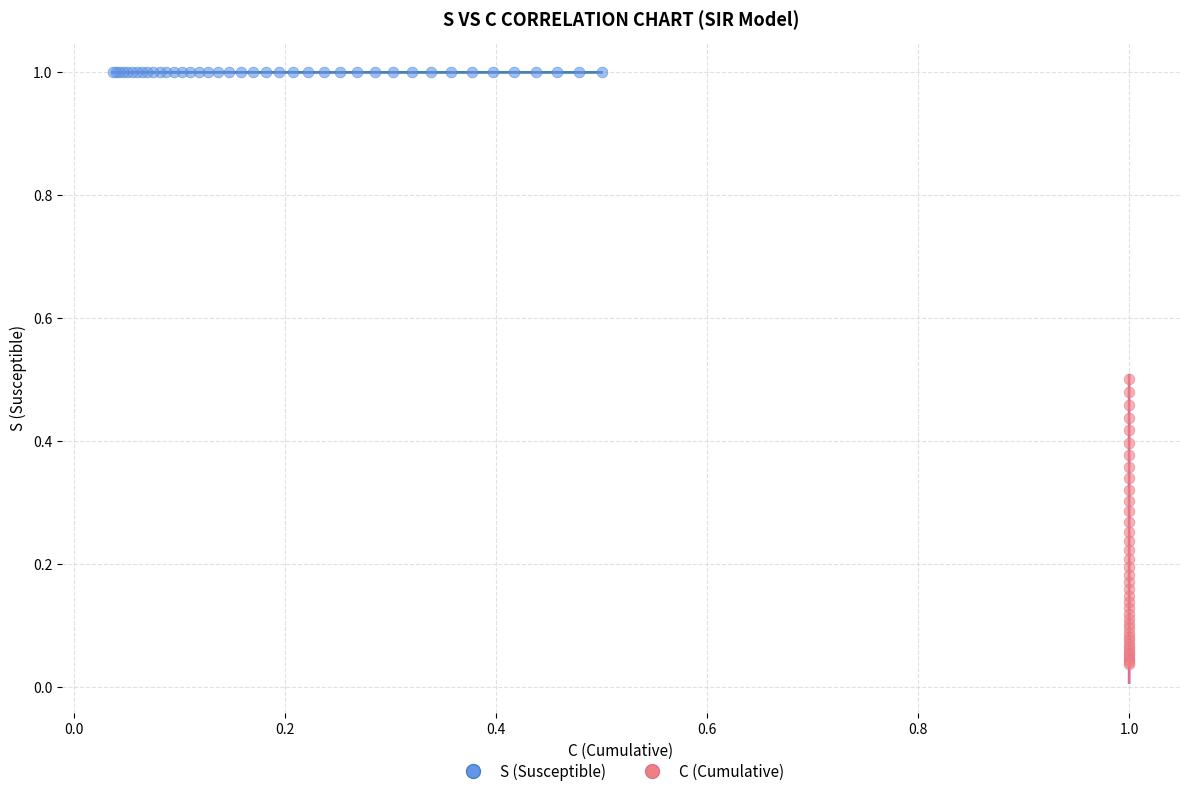

Which series contains the lowest Y value?

C (Cumulative)